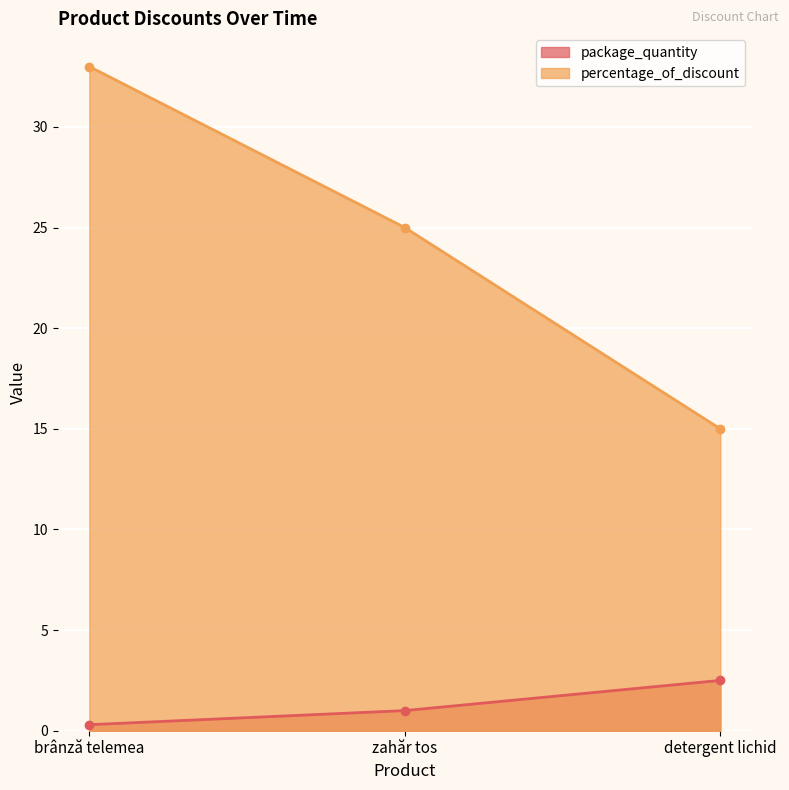

Rank the series by their maximum value, from lowest to highest.

package_quantity, percentage_of_discount